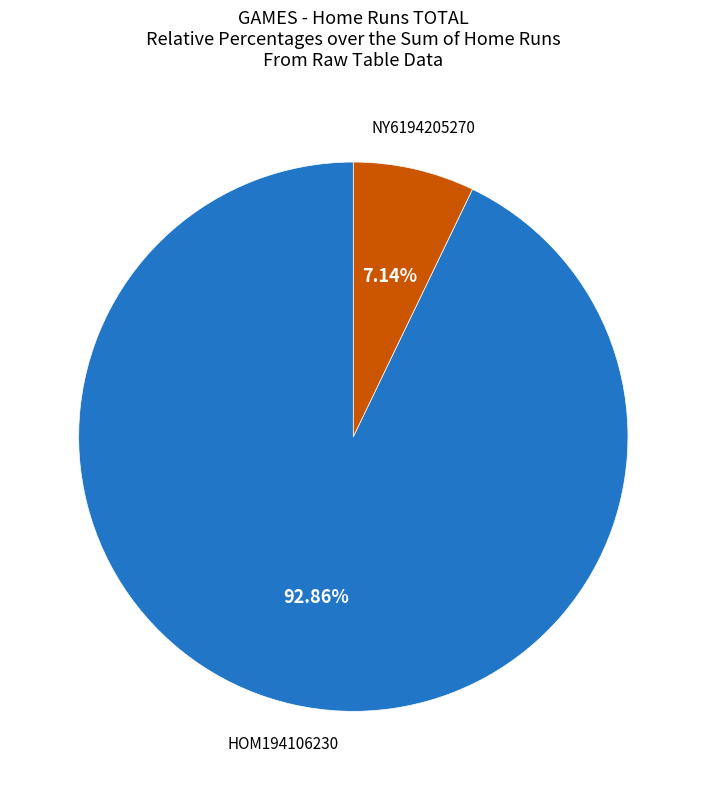

Do NY6194205270 and HOM194106230 together represent more than half of the pie?

Yes